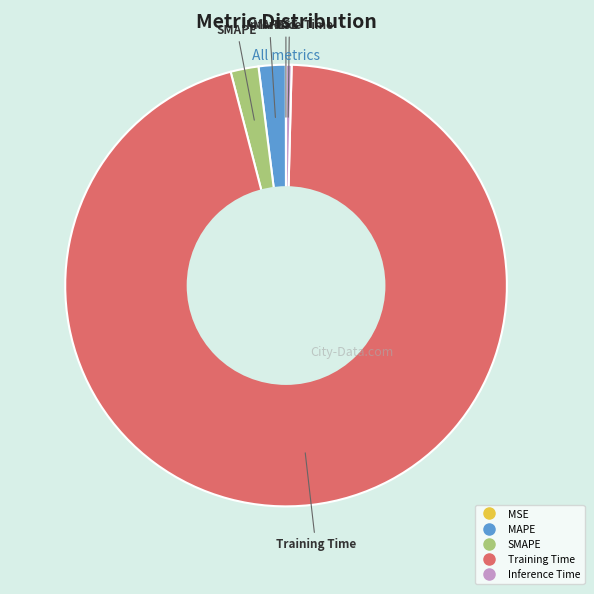

Between Training Time and SMAPE, which is larger?

Training Time